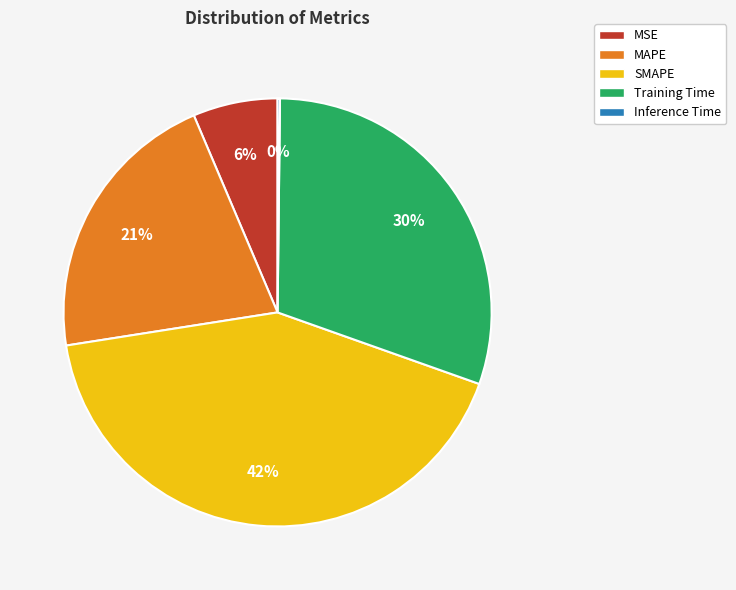

To the nearest percent, what is the average slice percentage?

20%